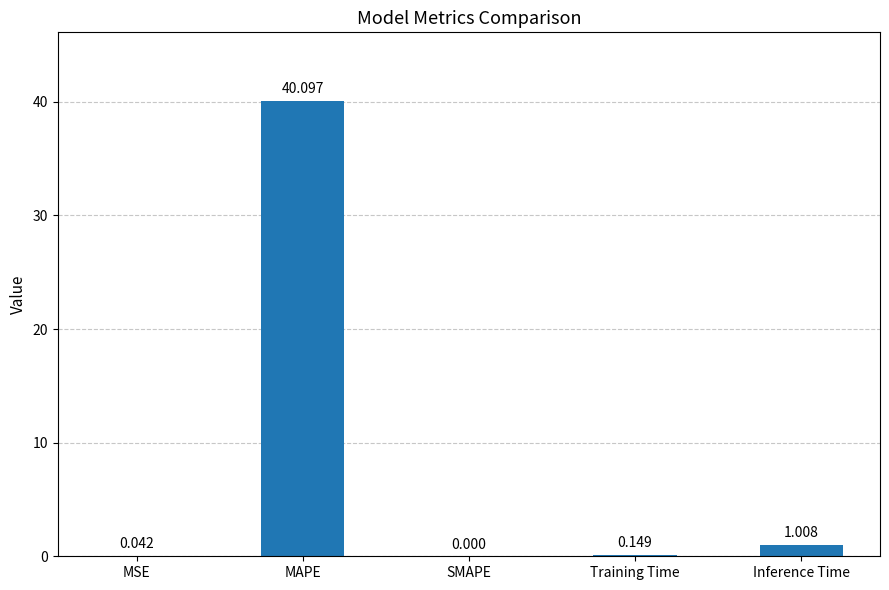

How many data points are above 0?

4